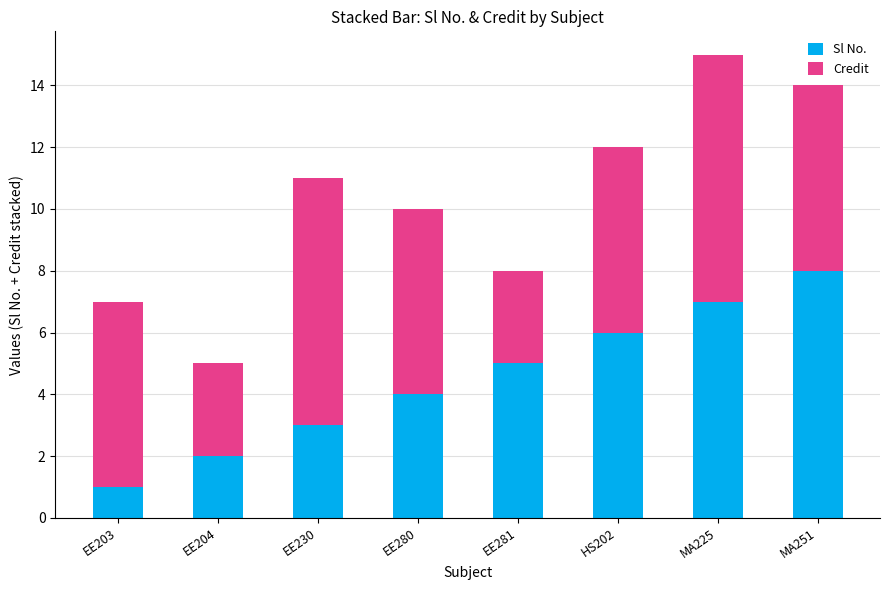

How many distinct data groups are displayed?

2